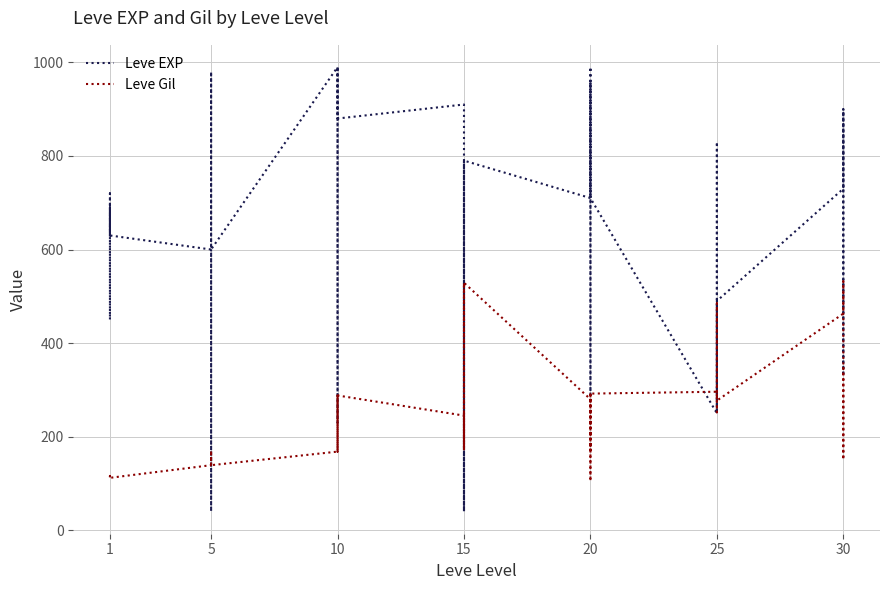

True or false: Leve Gil and Leve EXP intersect in this chart.

True